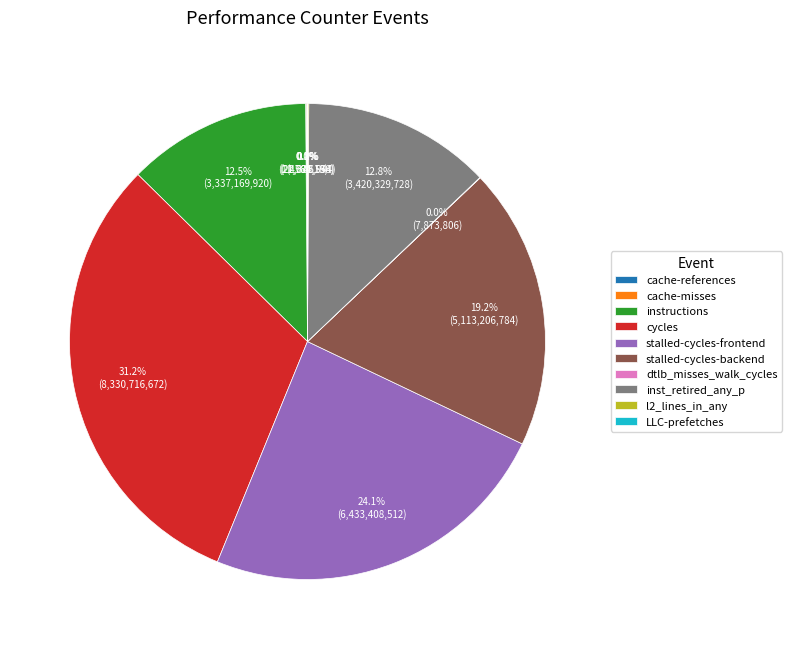

To the nearest percent, what is the difference between the largest and smallest slice percentages?

31%